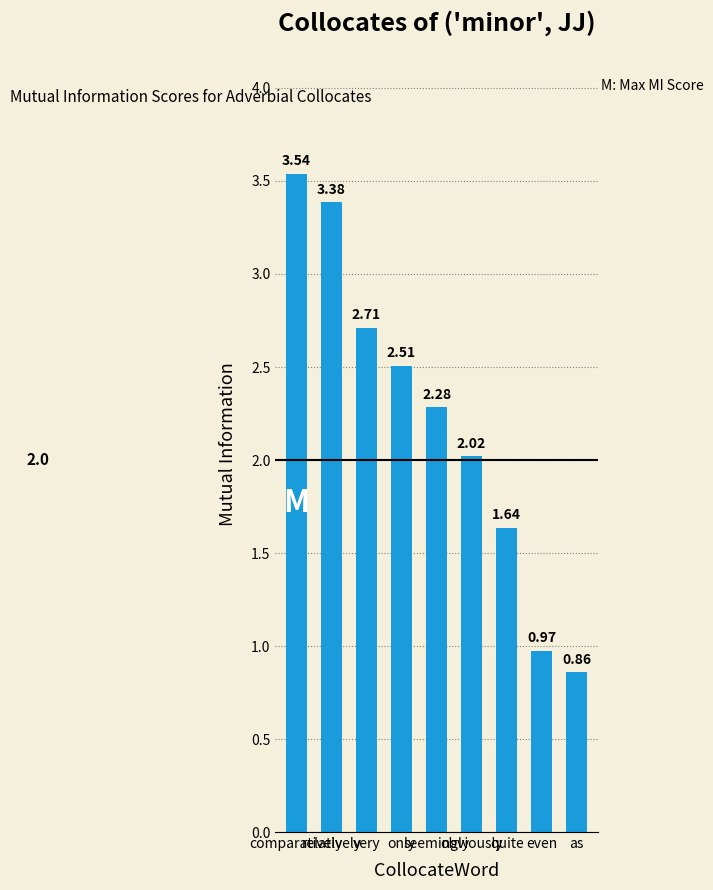

How many data points are less than 2?

3